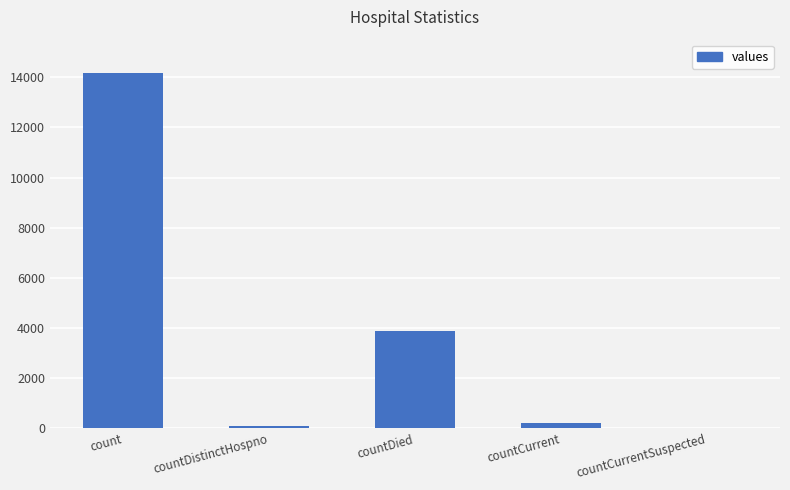

Where does the data first go above 191?

count